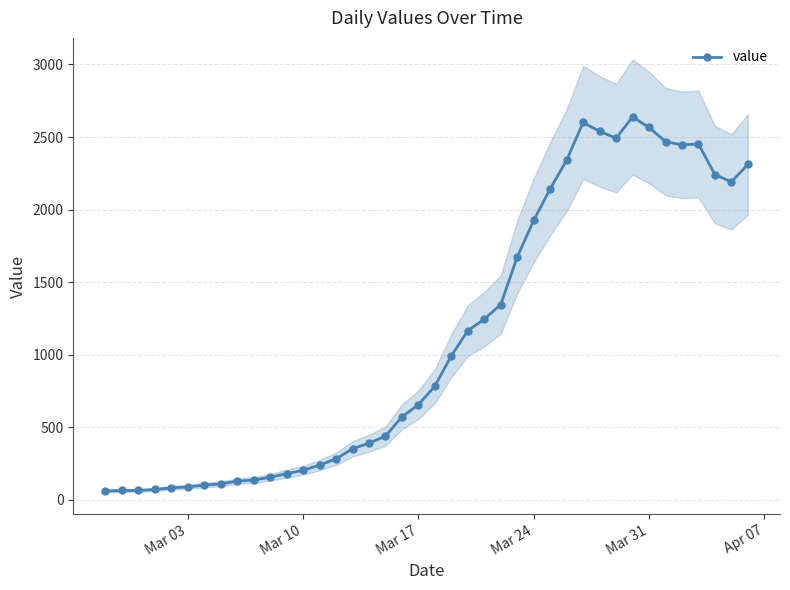

What is the minimum value shown in the chart?

61